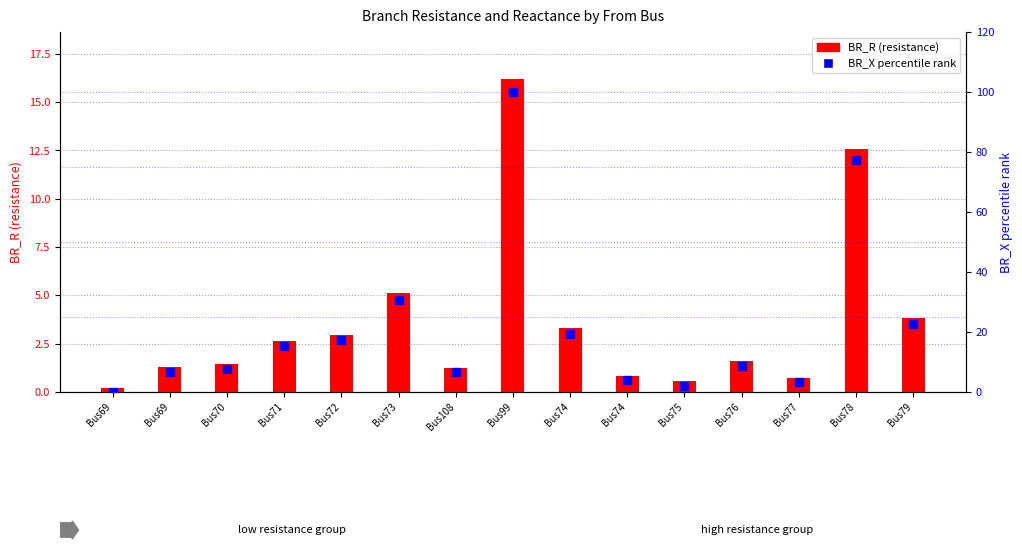

Is the value of BR_X (percentile) at Bus69 greater than the value of BR_R at Bus69?

No